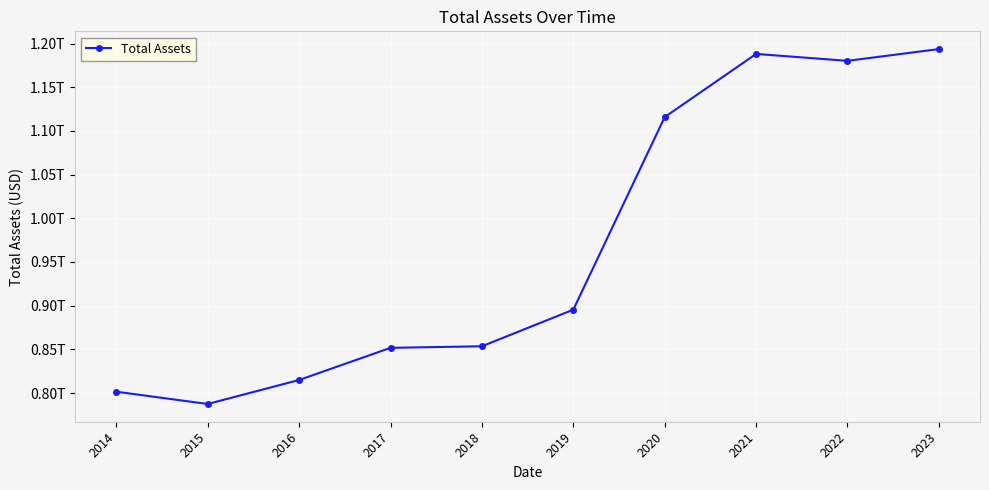

Reading left to right, list all the values displayed in this chart.

801510000000.0	787465000000.0	814949000000.0	851733000000.0	853531000000.0	895429000000.0	1115862000000.0	1188140000000.0	1180231000000.0	1193693000000.0